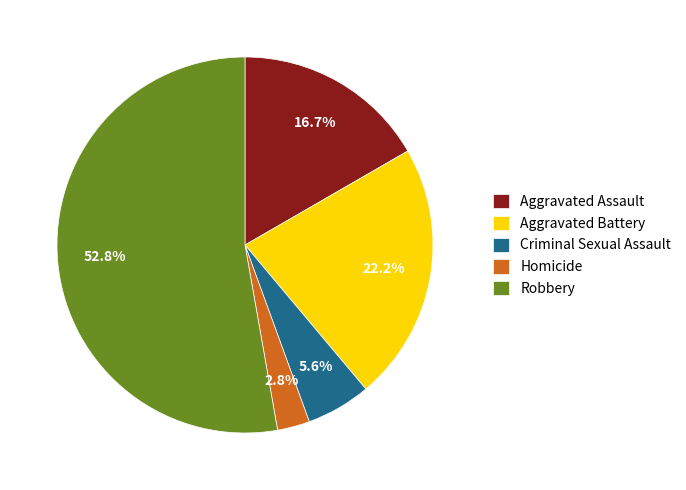

Is the sum of Aggravated Assault and Aggravated Battery greater than half?

No